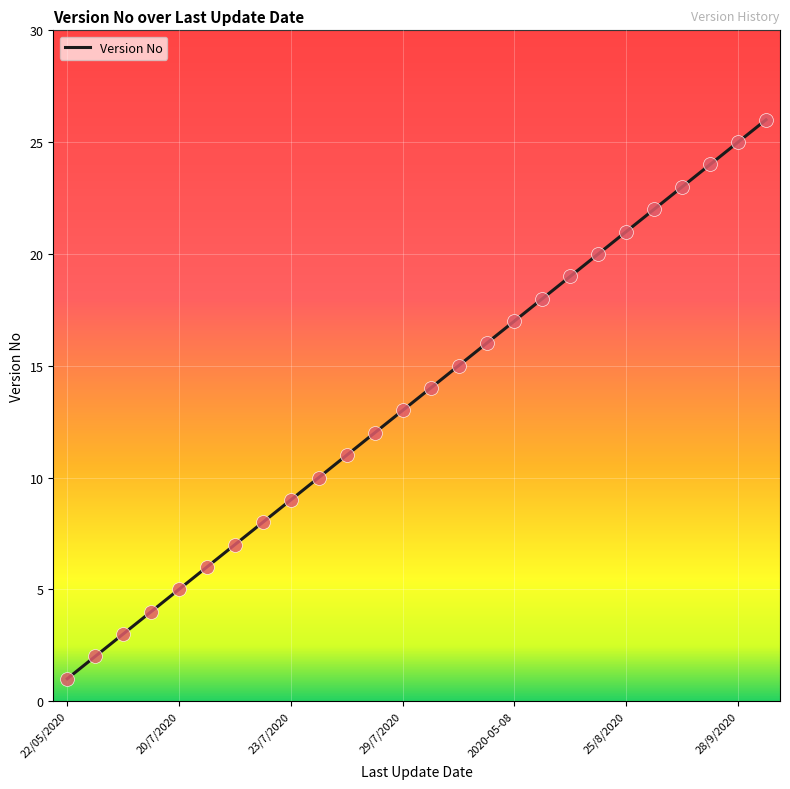

What is the difference between the maximum and minimum values?

25